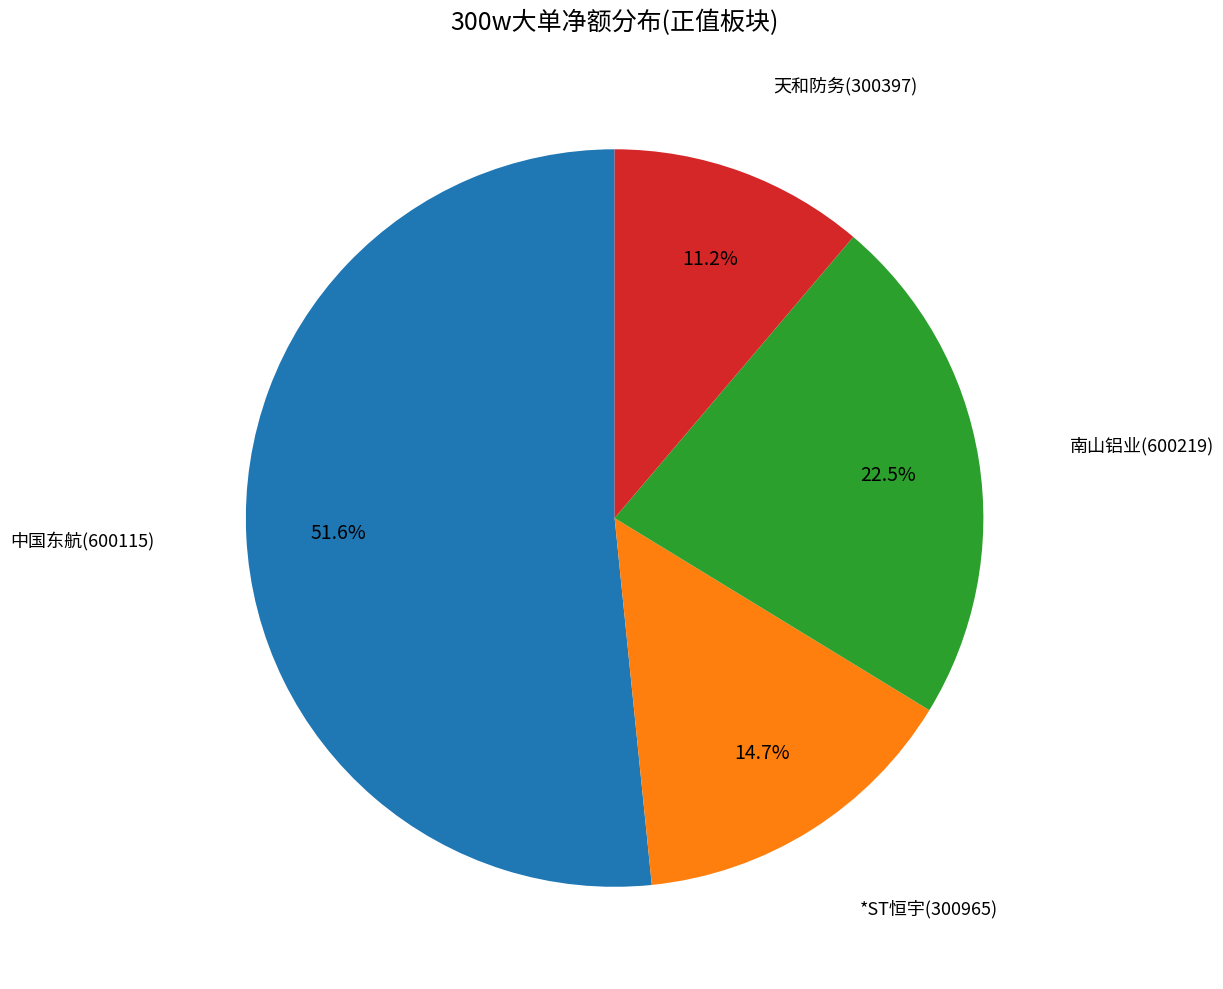

How many segments does this pie chart have?

4